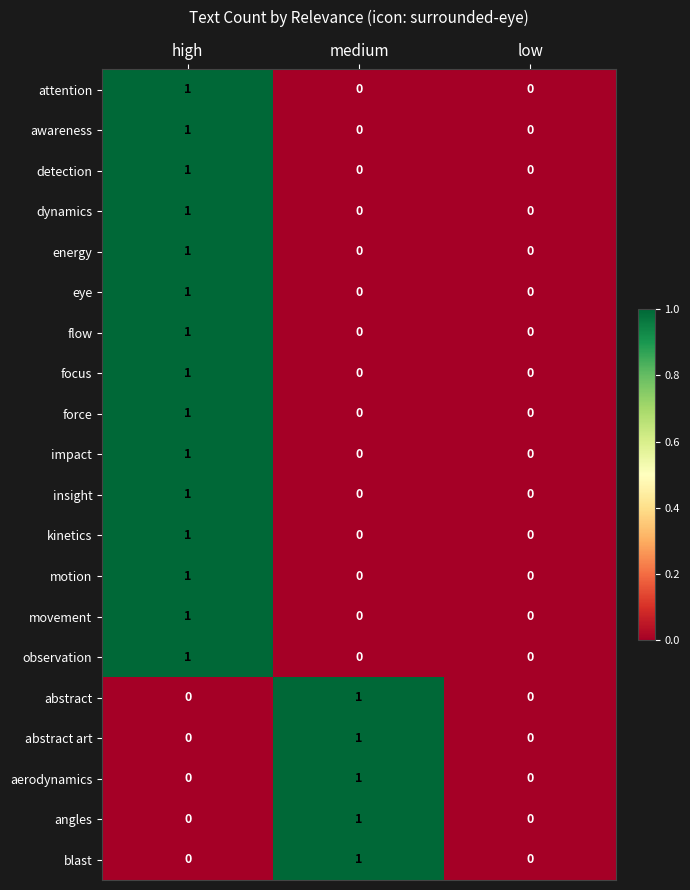

How many data points in insight are above 0?

1